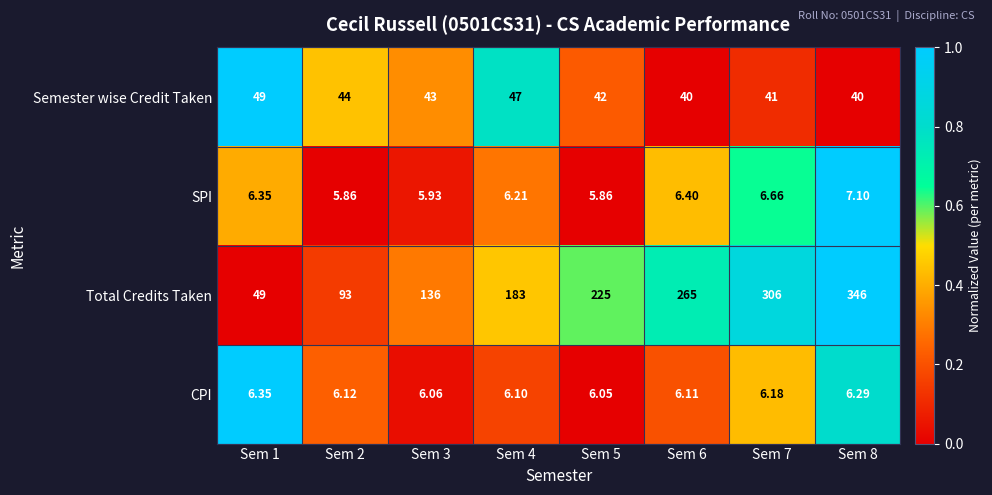

Which series has the widest spread of values?

Total Credits Taken